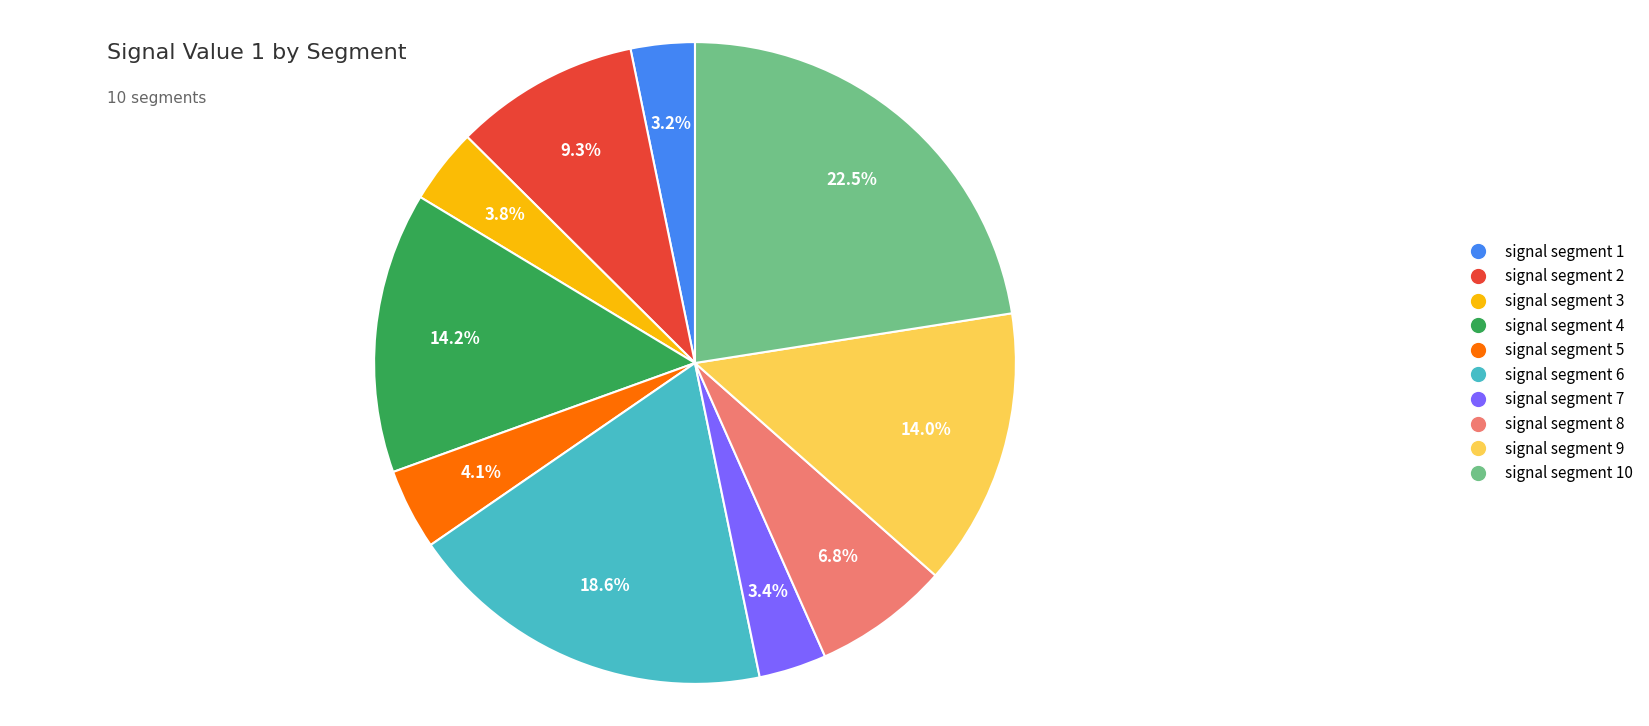

Is there any slice that represents more than half of the pie?

No